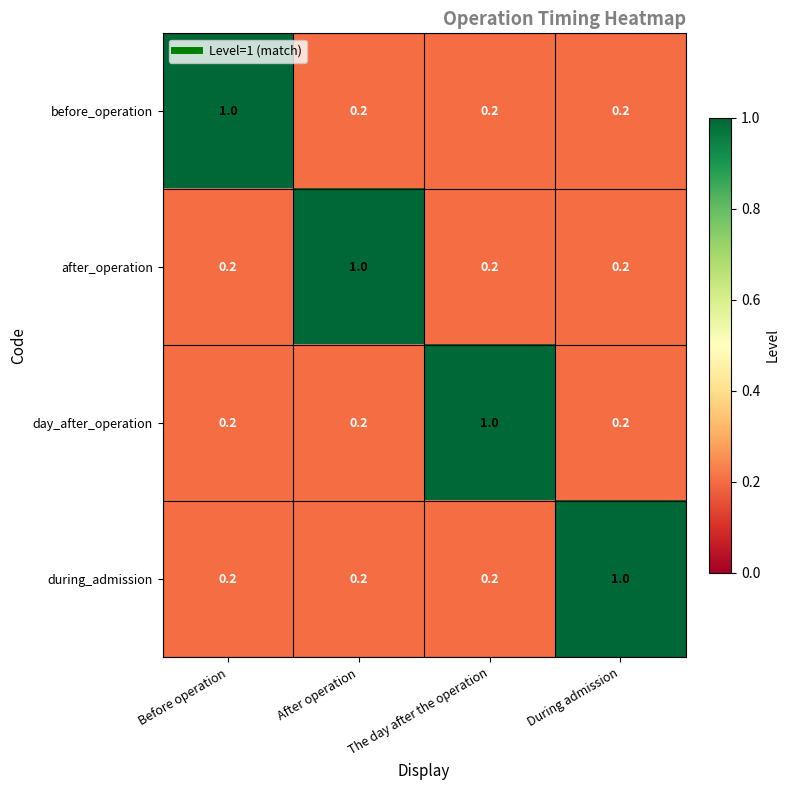

At how many categories does at least one series exceed 0?

4